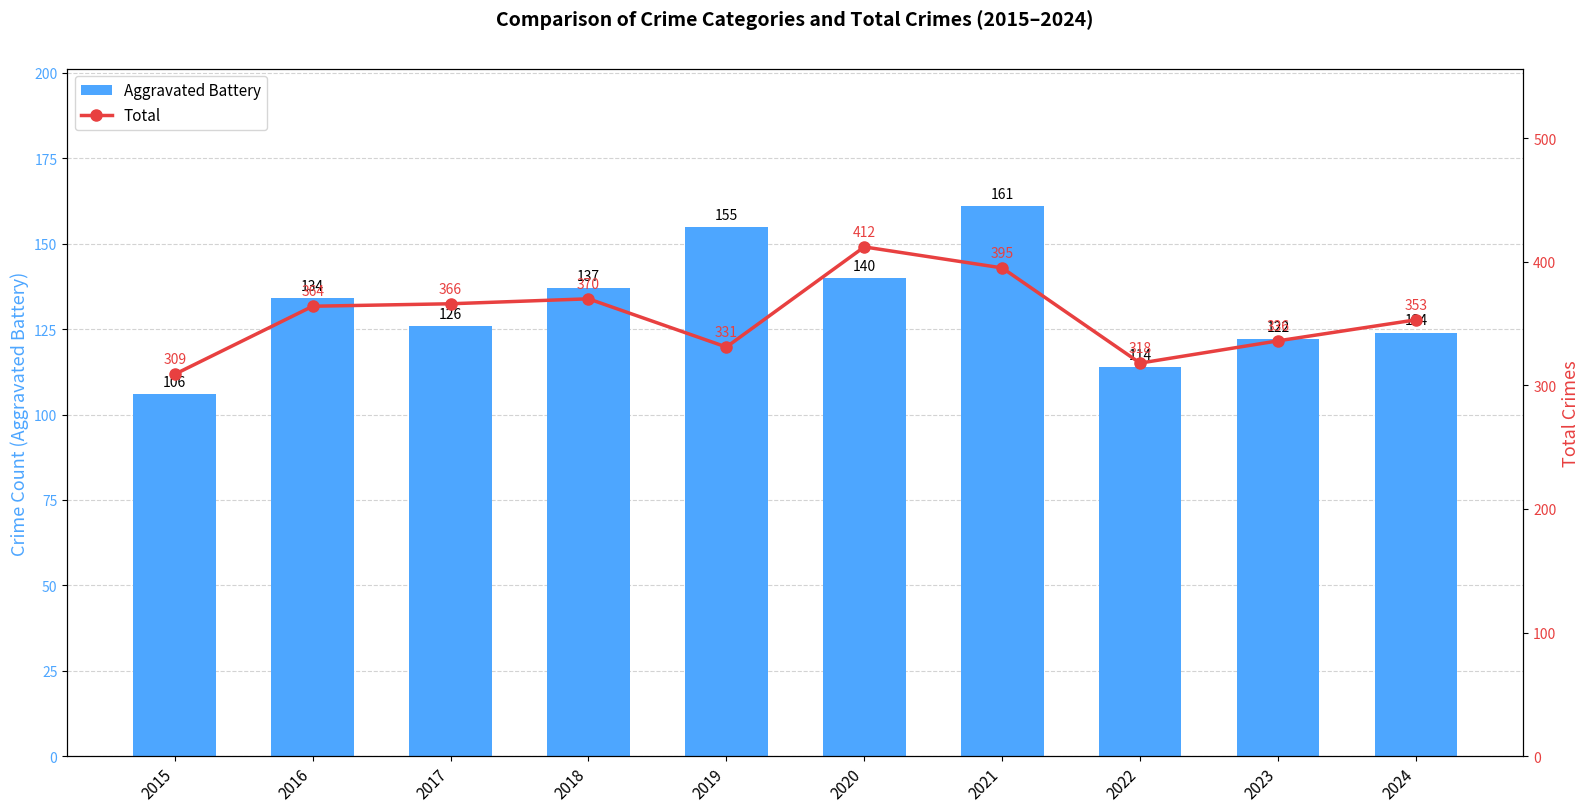

Reading left to right, what are all the values shown in this chart?

Aggravated Battery: 106	134	126	137	155	140	161	114	122	124
Total: 309	364	366	370	331	412	395	318	336	353